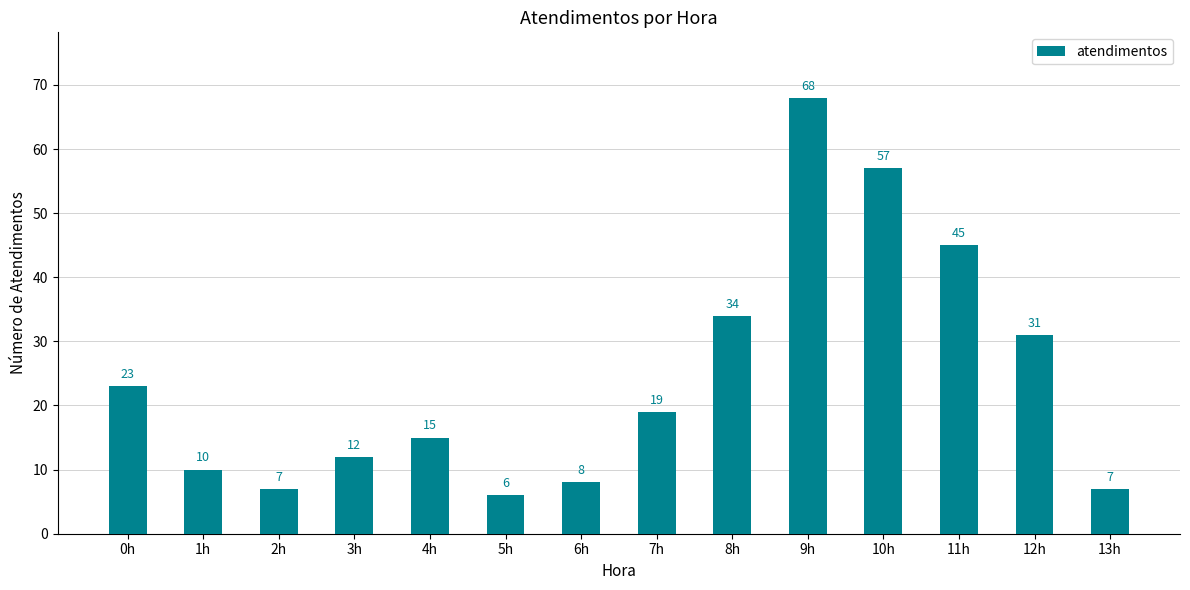

Reading left to right, extract all data points from this chart.

0h=23	1h=10	2h=7	3h=12	4h=15	5h=6	6h=8	7h=19	8h=34	9h=68	10h=57	11h=45	12h=31	13h=7